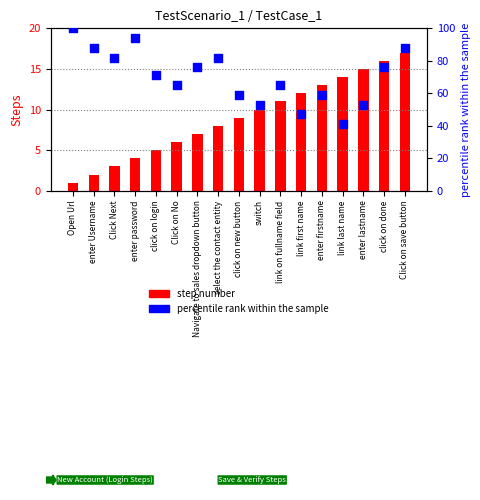

At how many categories does at least one series exceed 2?

17